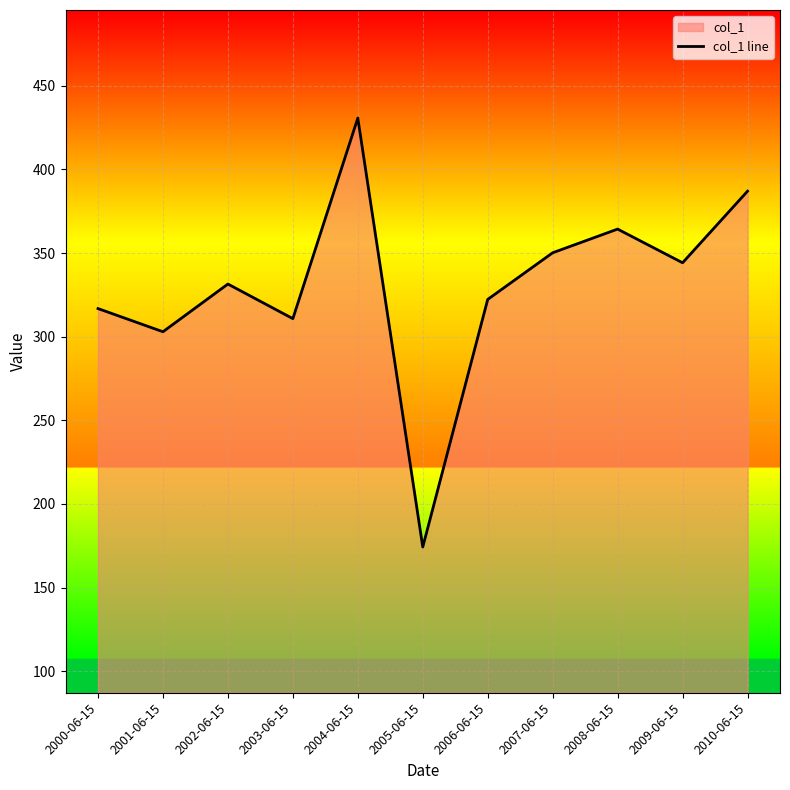

How many points are higher than both their immediate neighbors (excluding endpoints)?

3